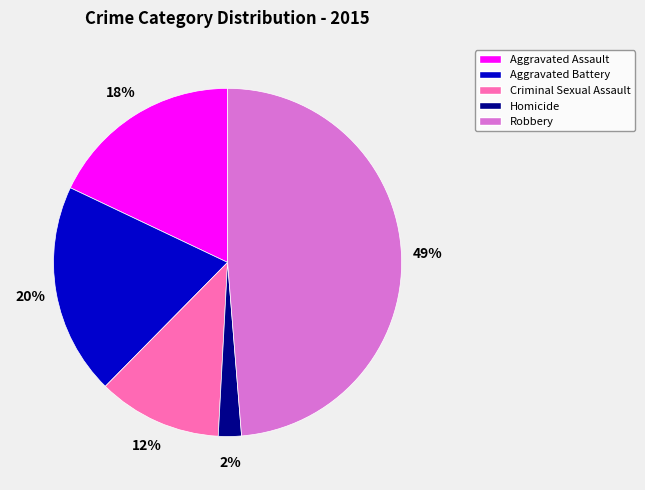

Does any single category account for the majority?

No